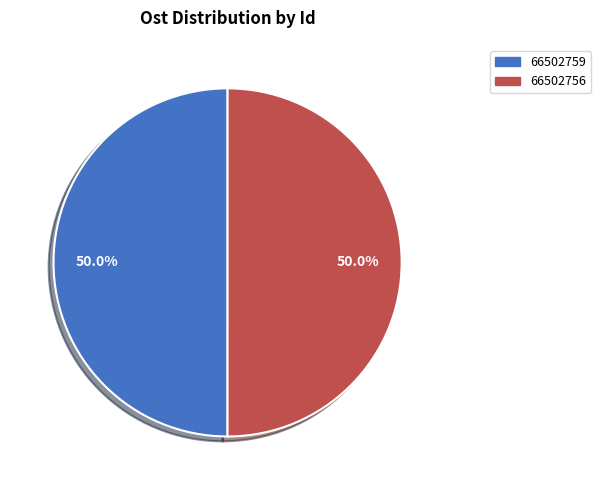

Combined, what portion of the pie is 66502756 and 66502759?

100.0%